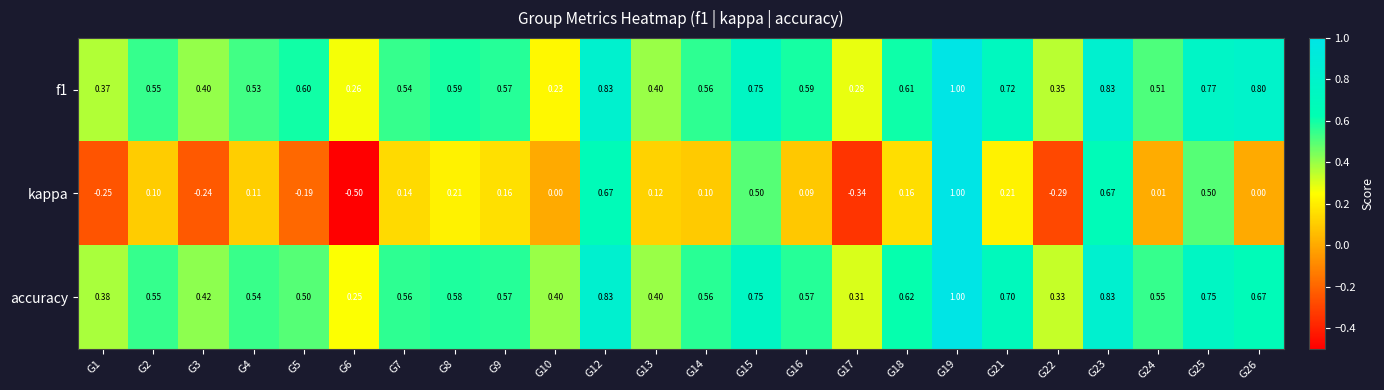

Which series changed the most between G8 and G19?

kappa